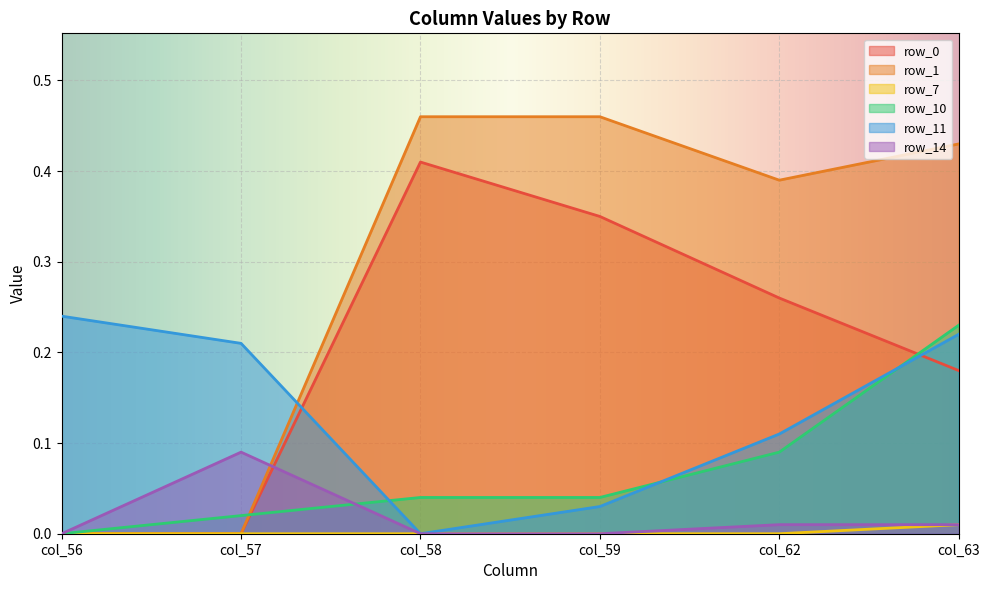

True or false: row_7 and row_10 intersect in this chart.

False